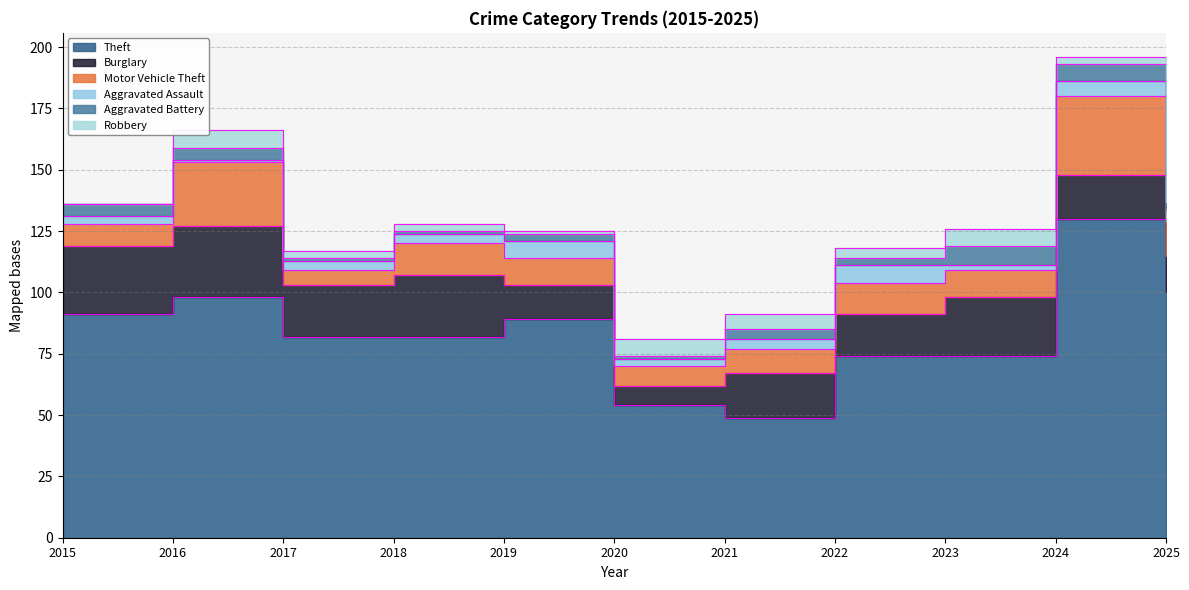

What is the approximate value of Theft at 2021, to the nearest 10?

50